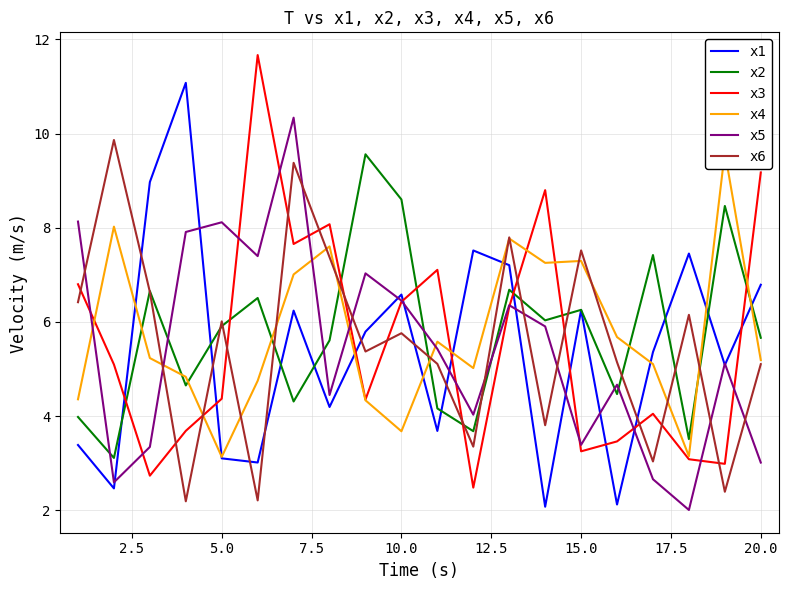

How many lines are shown in the chart?

6